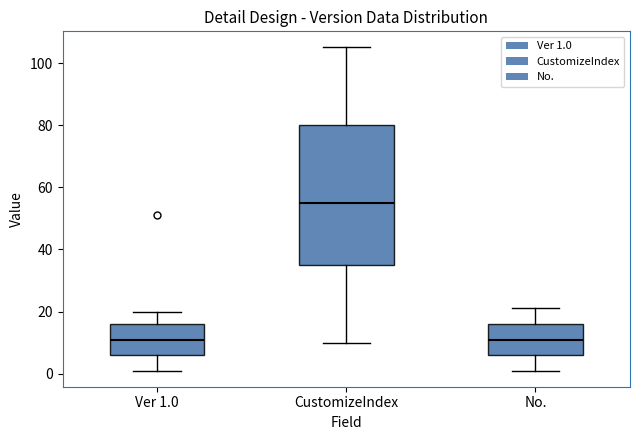

Comparing the boxes themselves (not the whiskers), which one is the tallest?

CustomizeIndex